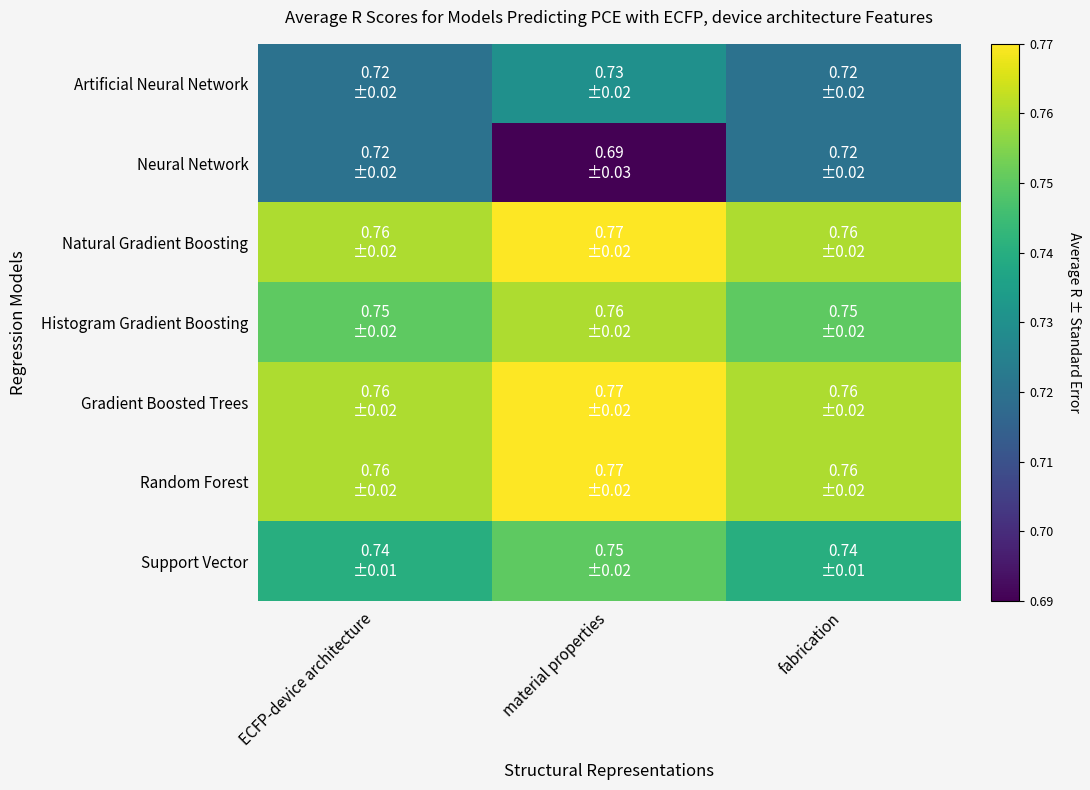

Which series has the largest total across all categories?

Natural Gradient Boosting